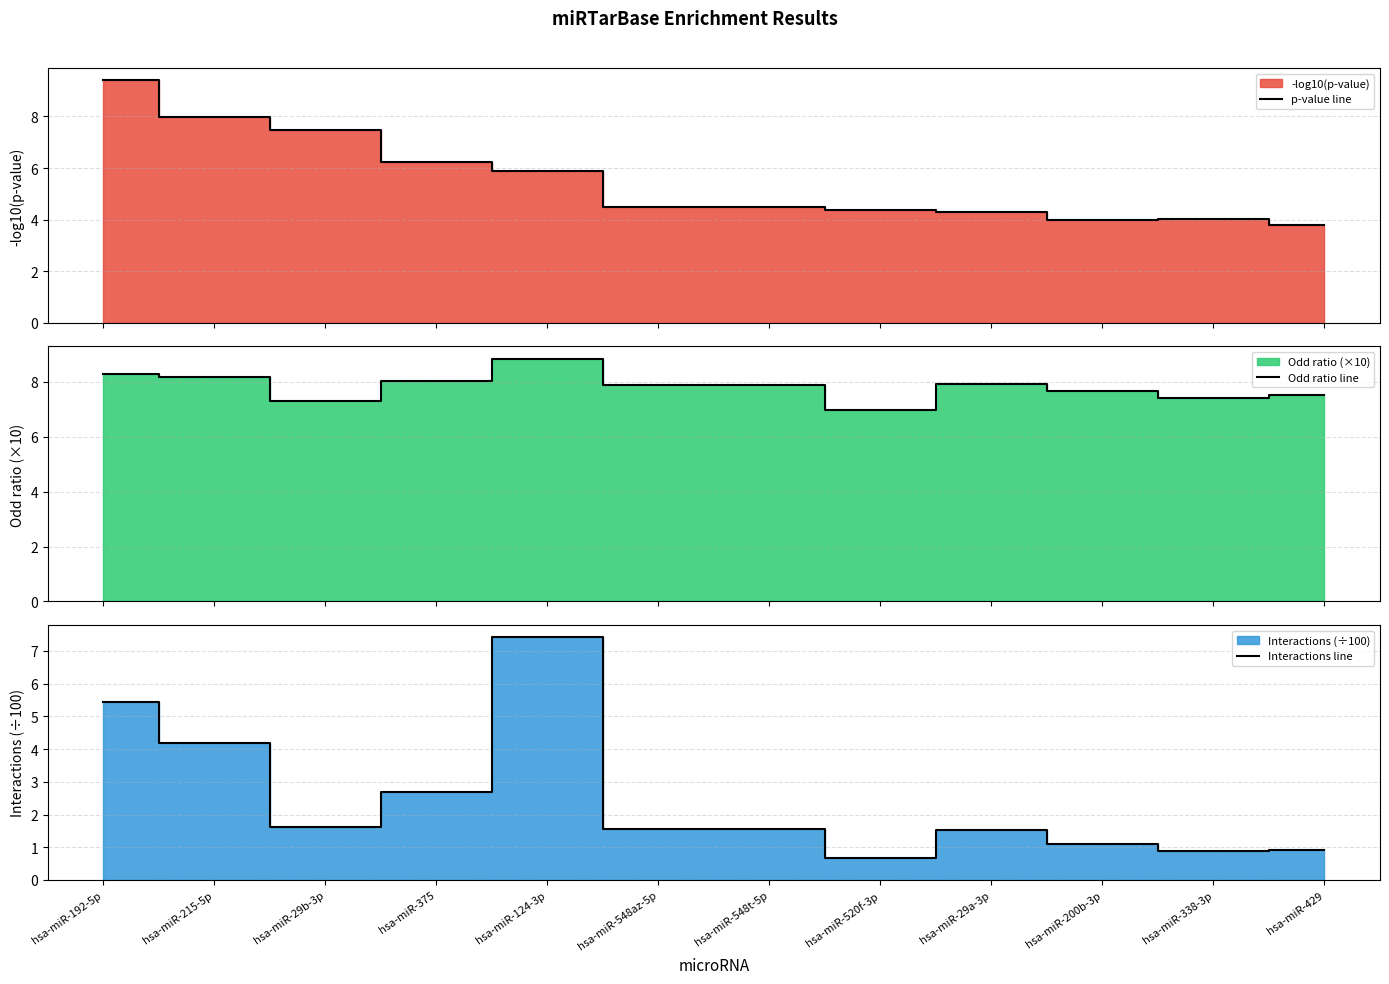

What is the value of the Interactions line point at the 6th from the left?

1.6